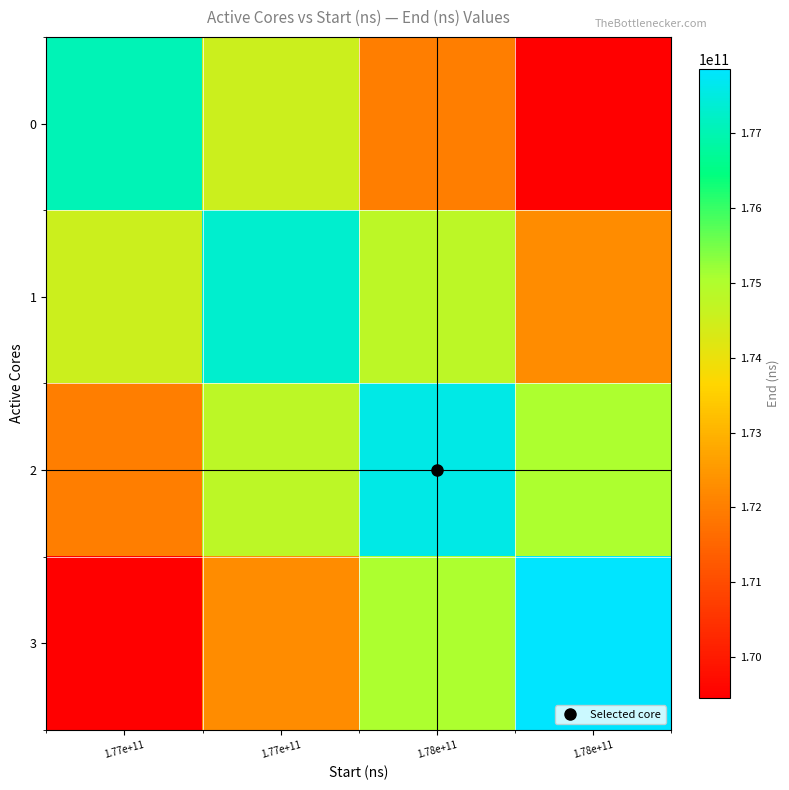

Reading left to right, what are all the values shown in this chart?

0: 1.77e+11=177035424795.0	1.77e+11=174509857252.0	1.78e+11=171988363671.6	1.78e+11=169458880974.9
1: 1.77e+11=174509857252.0	1.77e+11=177299310742.0	1.78e+11=174777941371.7	1.78e+11=172248523475.6
2: 1.77e+11=171988363671.6	1.77e+11=174777941371.7	1.78e+11=177579758033.0	1.78e+11=175050280727.4
3: 1.77e+11=169458880974.9	1.77e+11=172248523475.6	1.78e+11=175050280727.4	1.78e+11=177852284053.0